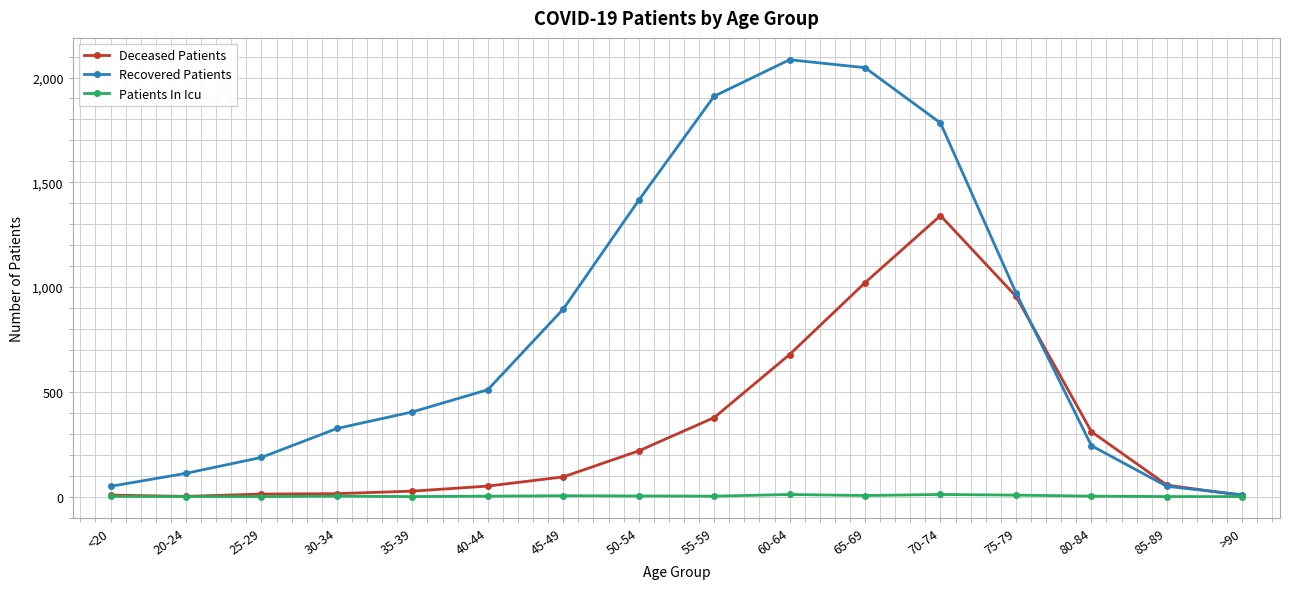

Between 55-59 and 70-74, which series saw the biggest shift?

Deceased Patients